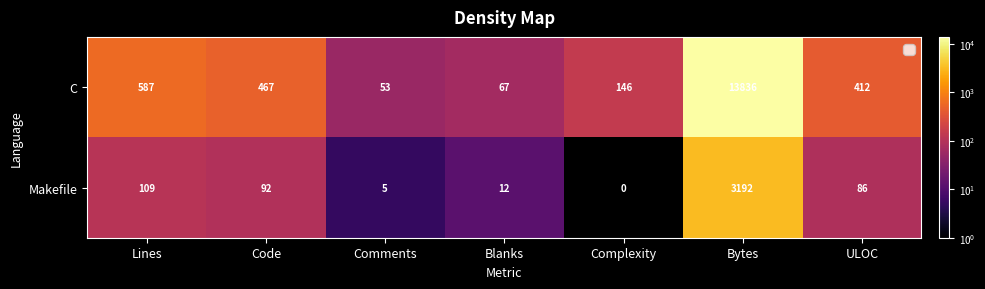

Reading left to right, what are all the values shown in this chart?

C: Lines=587	Code=467	Comments=53	Blanks=67	Complexity=146	Bytes=13836	ULOC=412
Makefile: Lines=109	Code=92	Comments=5	Blanks=12	Complexity=0	Bytes=3192	ULOC=86